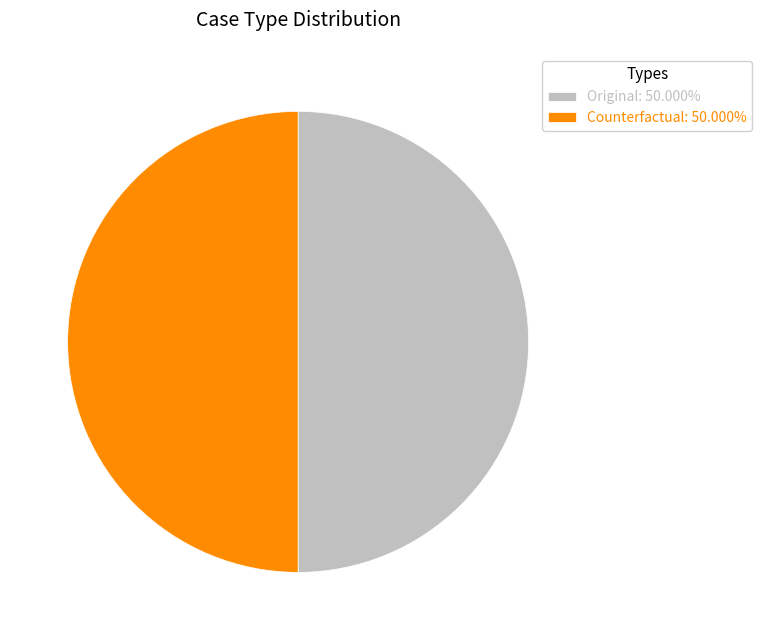

Approximately how many times larger is the value at Counterfactual: 50.000% compared to Original: 50.000%?

1.0